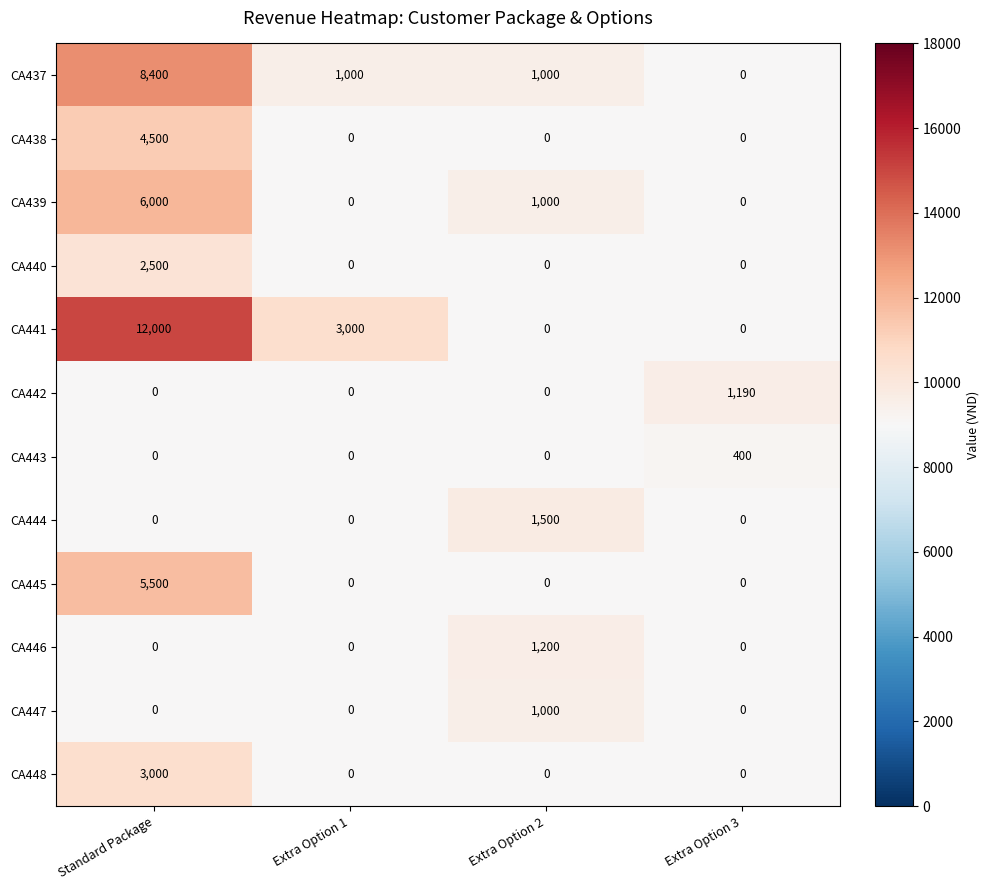

The value of CA437 at Standard Package is 8400. True or false?

True